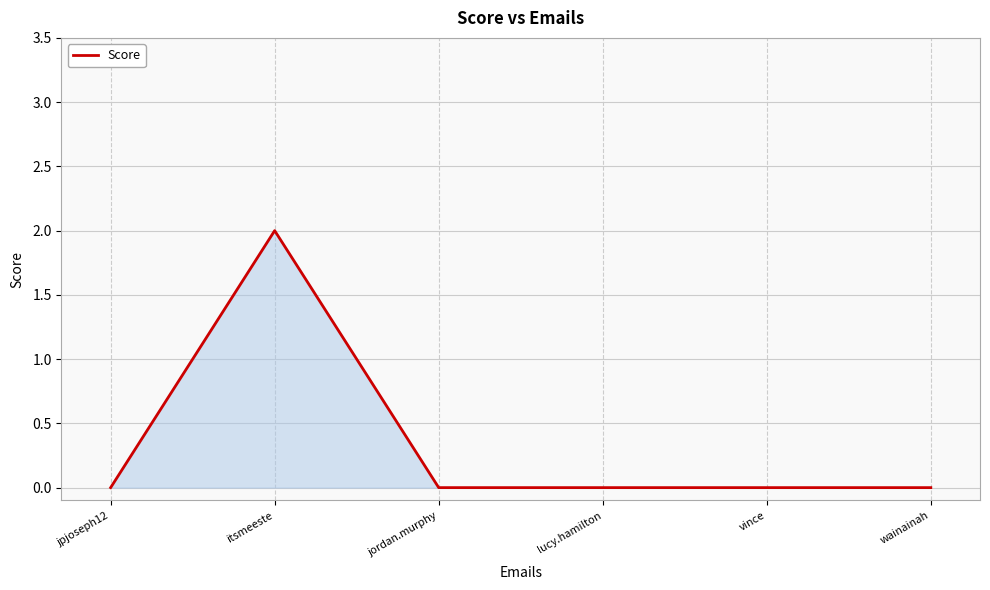

Is it true that the value at wainainah is 0?

True